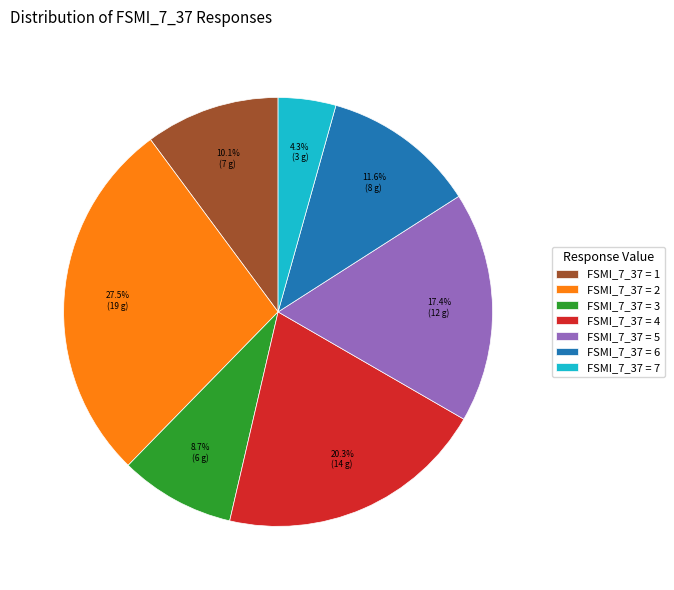

What percentage is NOT represented by FSMI_7_37 = 6?

88.4%